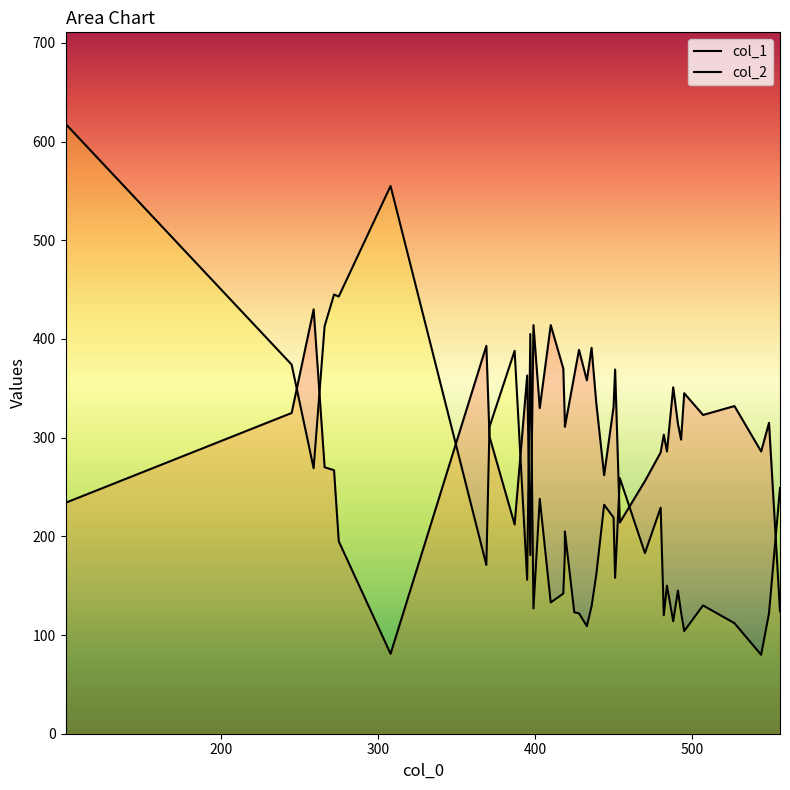

Reading right to left, what are all the values shown in this chart?

col_1: 493=298	549=315	308=81	387=212	419=315	403=330	507=323	450=331	454=214	527=332	444=262	451=369	399=414	425=363	488=351	439=335	482=303	480=285	397=181	556=124	491=314	436=391	544=286	495=345	259=430	433=358	418=370	484=286	369=393	410=414	428=389	395=363	371=301	419=311	470=256	275=195	272=267	245=325	266=270	101=234
col_2: 493=123	549=122	308=555	387=388	419=183	403=238	507=130	450=219	454=259	527=112	444=232	451=158	399=127	425=123	488=114	439=161	482=120	480=229	397=405	556=249	491=145	436=129	544=80	495=104	259=269	433=109	418=142	484=150	369=171	410=133	428=122	395=156	371=311	419=205	470=183	275=443	272=445	245=374	266=413	101=618